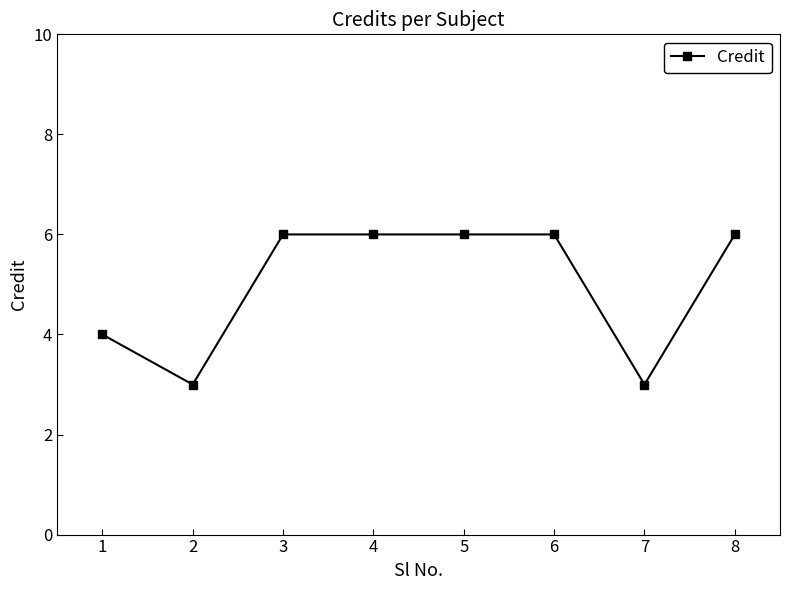

What is the value of the 5th point from the left?

6